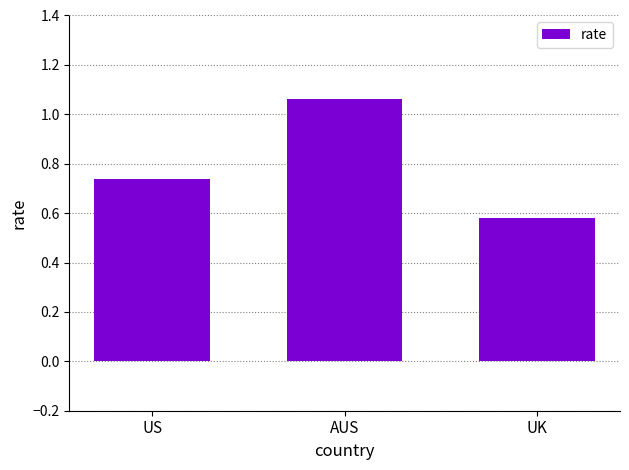

The chart shows a value of 0.9 at UK. True or false?

False